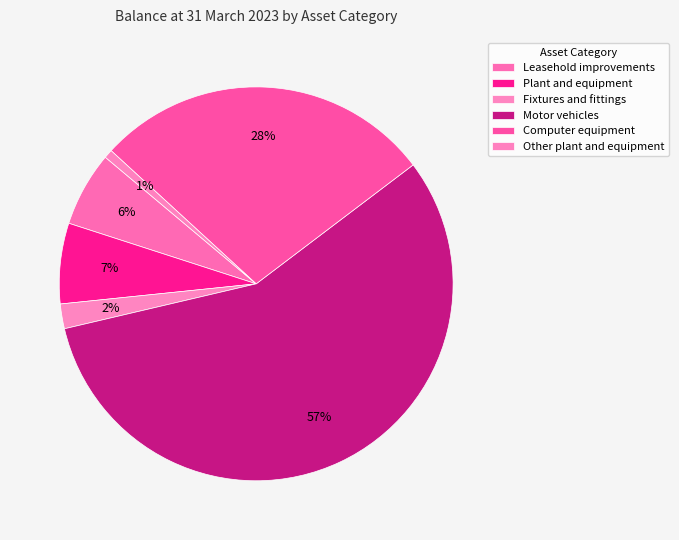

Which slice represents more than half of the pie?

Motor vehicles